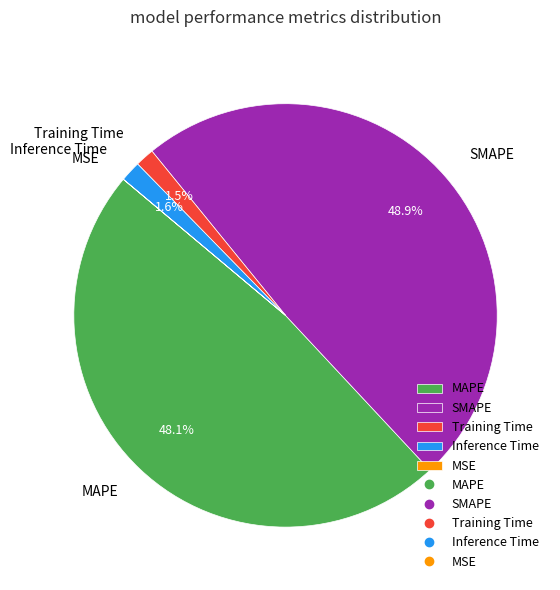

To the nearest percent, what is the average slice percentage?

20%